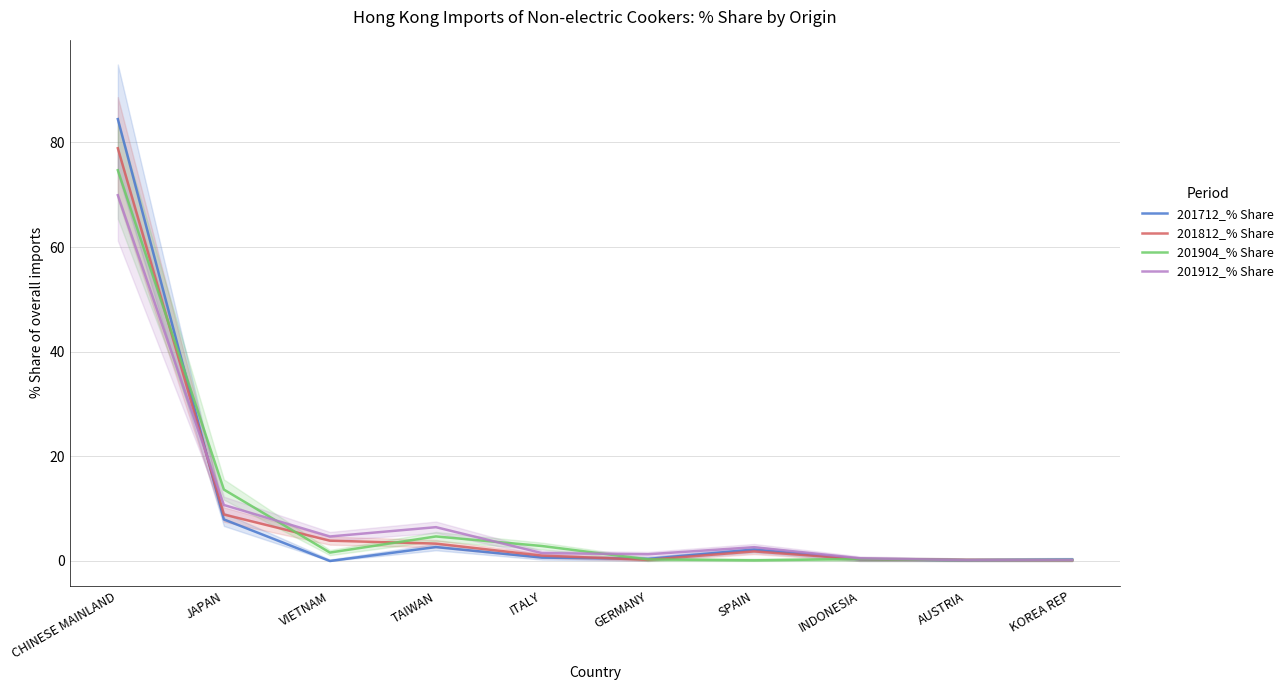

What is the sum of all 201712_% Share values?

99.1